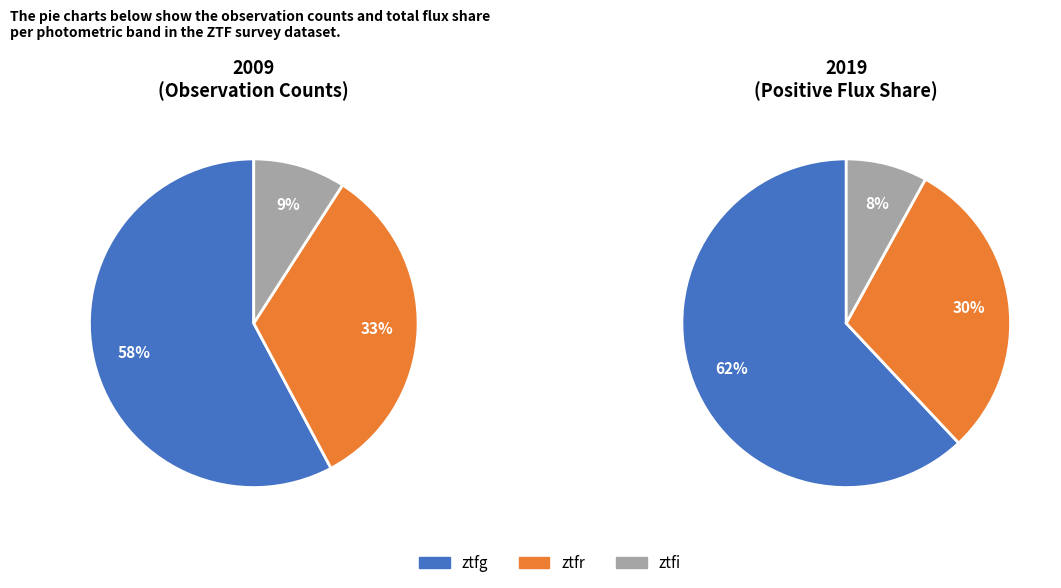

What percentage is the ztfr slice, to the nearest percent?

33%